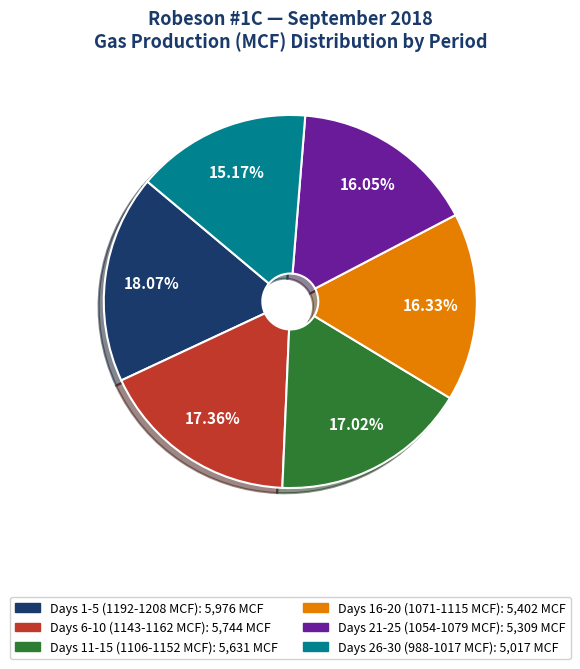

Is there any slice that represents more than half of the pie?

No